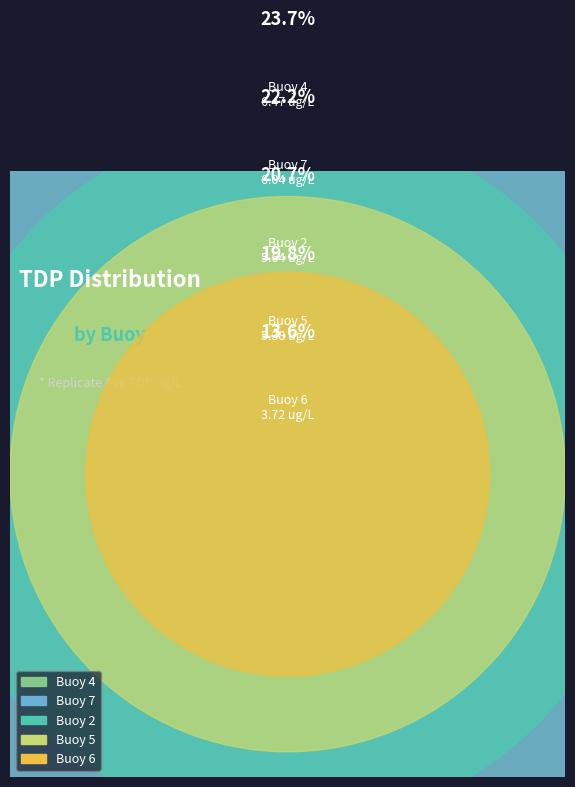

What is the smallest slice in the pie chart?

Buoy 6